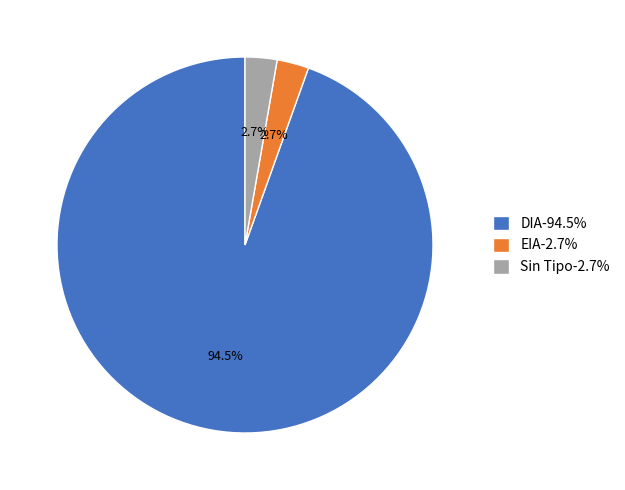

Which has a higher value, DIA-94.5% or Sin Tipo-2.7%?

DIA-94.5%